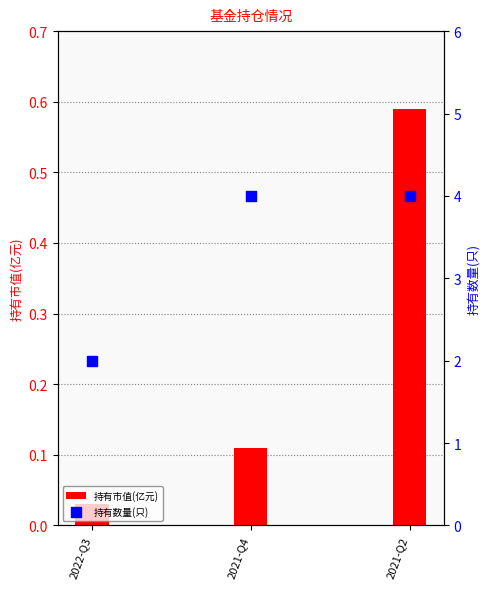

At how many categories does at least one series exceed 2?

2